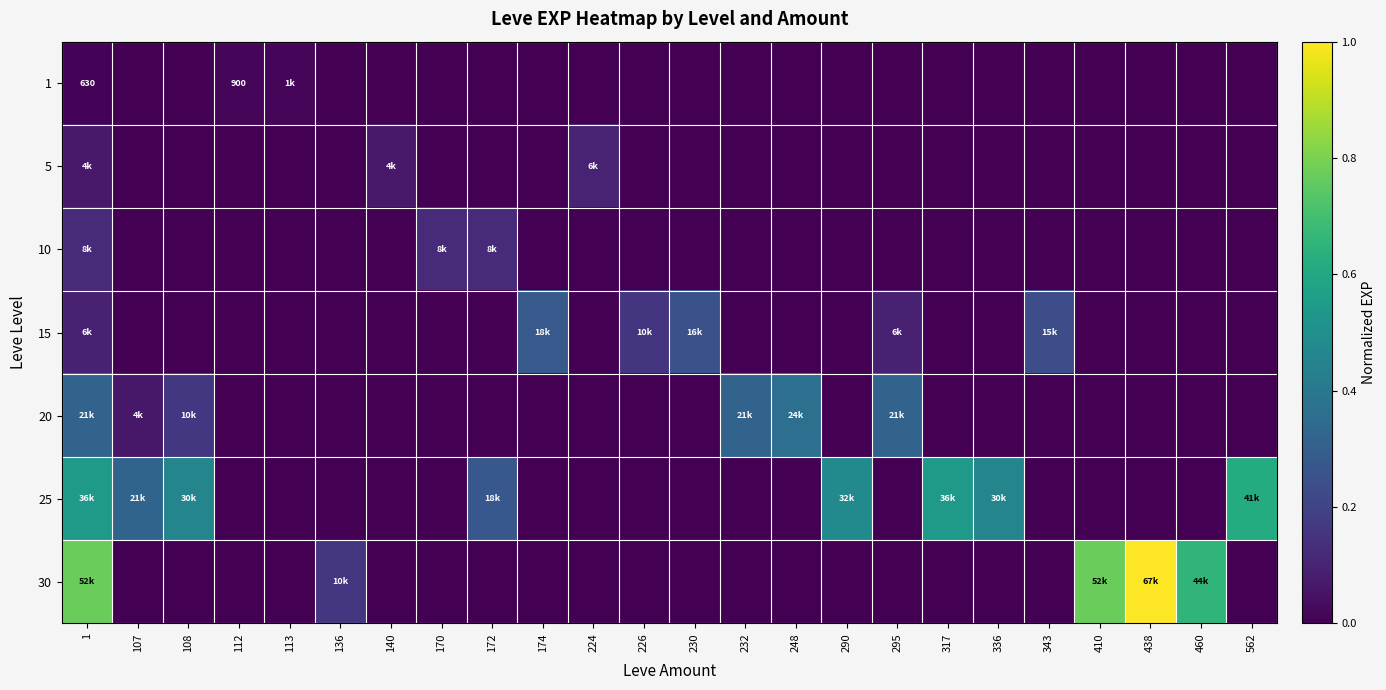

True or false: 10 has a value of 0.0 at 174.

True